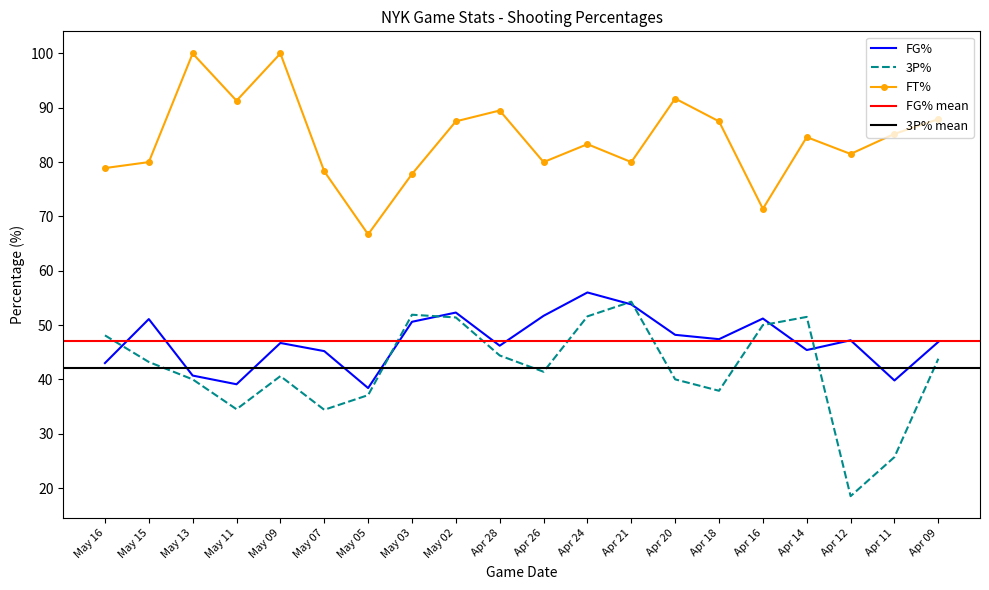

Which has a higher value, May 11 or May 16?

May 16